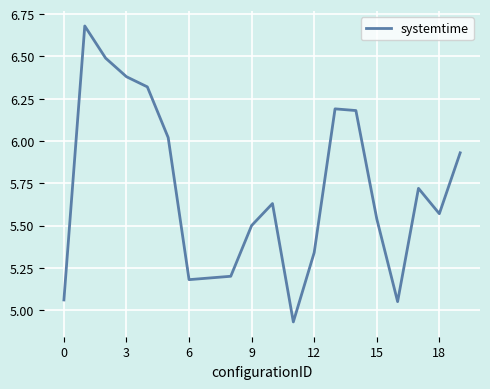

How many lines are shown in the chart?

1